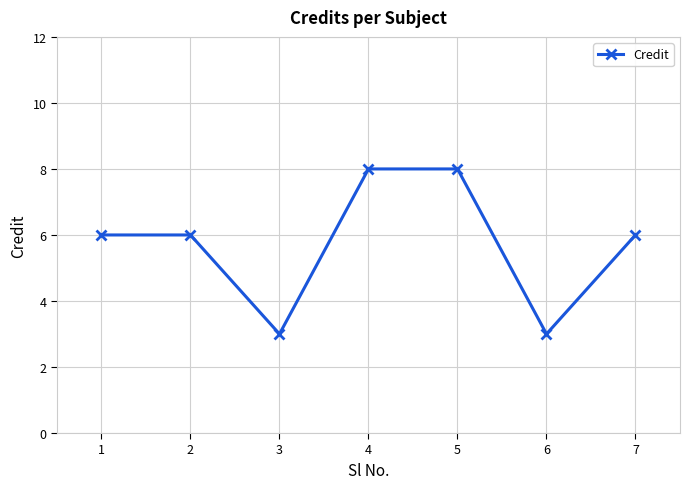

Reading right to left, list all the values displayed in this chart.

6	3	8	8	3	6	6